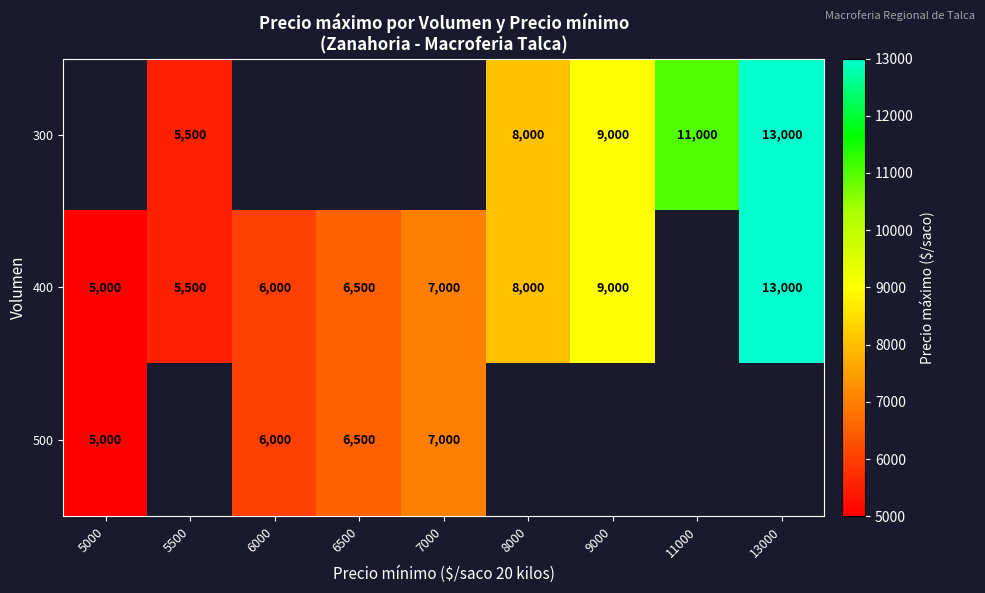

What is the difference between the 400 values at 9000 and 5000?

4000